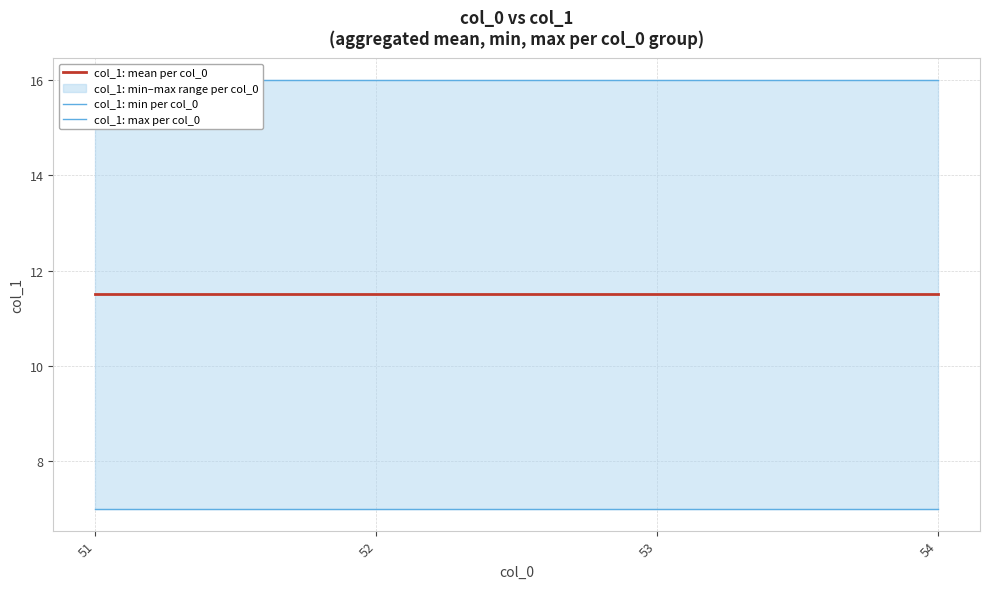

Reading left to right, transcribe all the data shown in this chart.

col_1: mean per col_0: 11.5	11.5	11.5	11.5
col_1: min per col_0: 7.0	7.0	7.0	7.0
col_1: max per col_0: 16.0	16.0	16.0	16.0